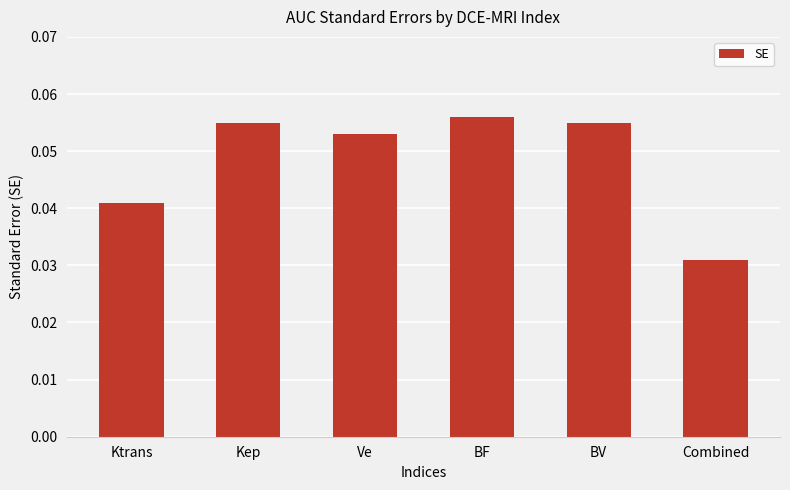

What is the sum of all values?

0.3